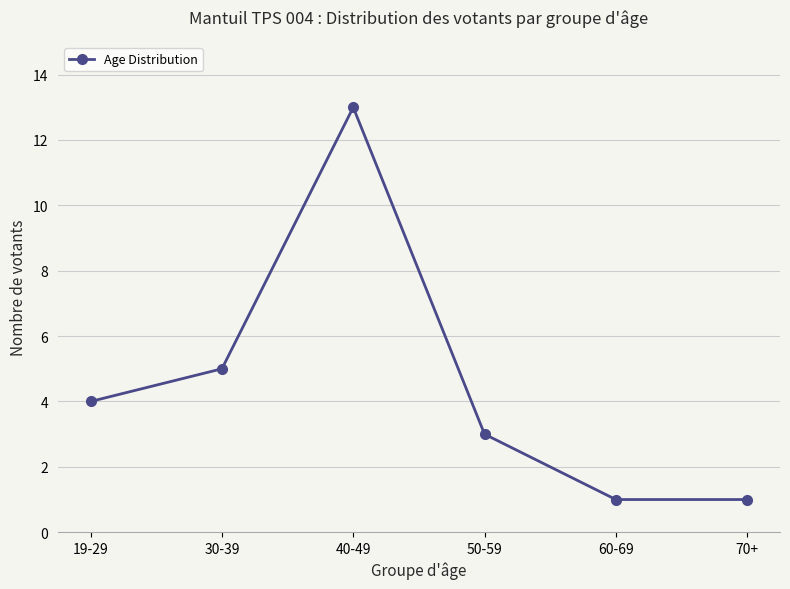

Reading left to right, transcribe all the data shown in this chart.

4	5	13	3	1	1